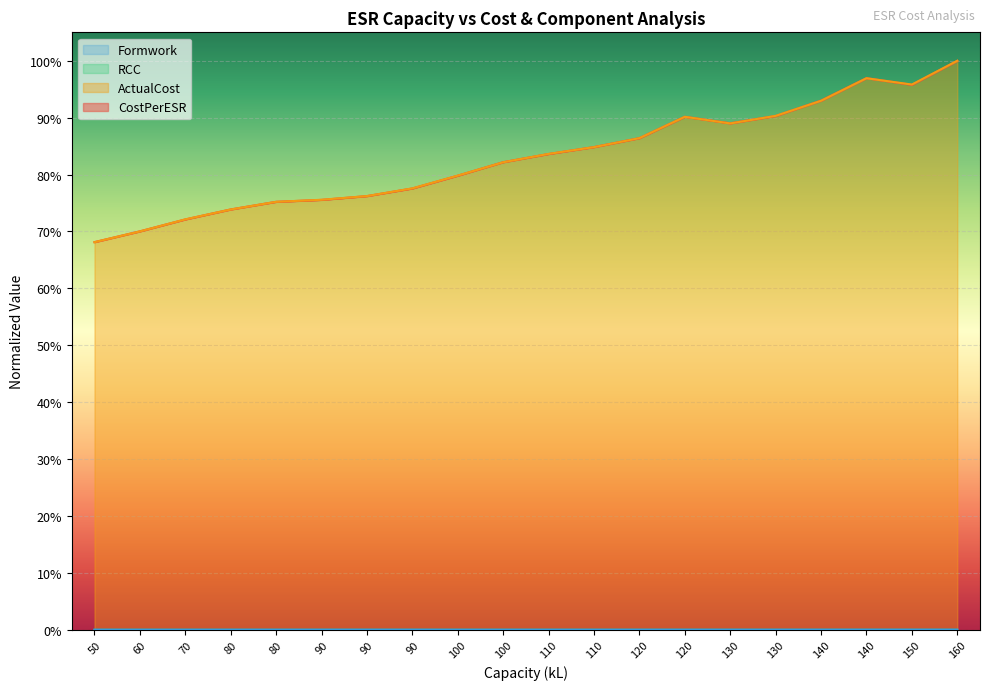

At 120, list the series in order from largest to smallest.

CostPerESR, ActualCost, Formwork, RCC